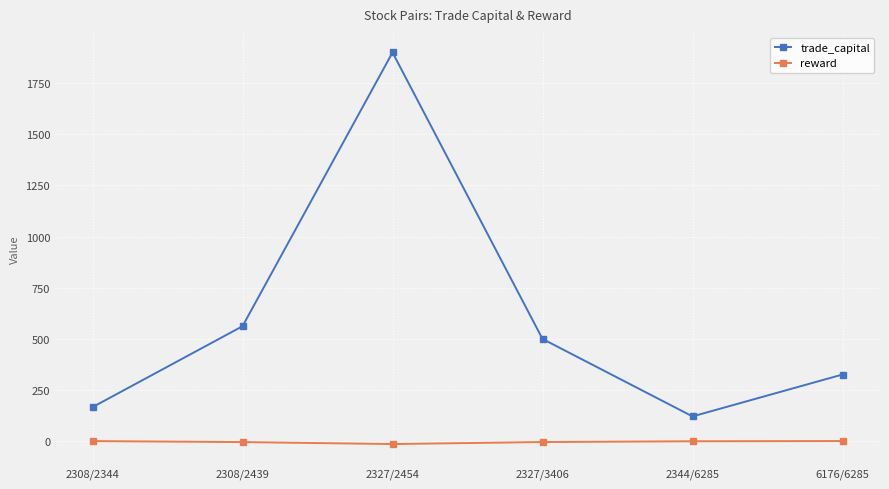

Is it true that trade_capital equals 166.1 at 2308/2344?

True